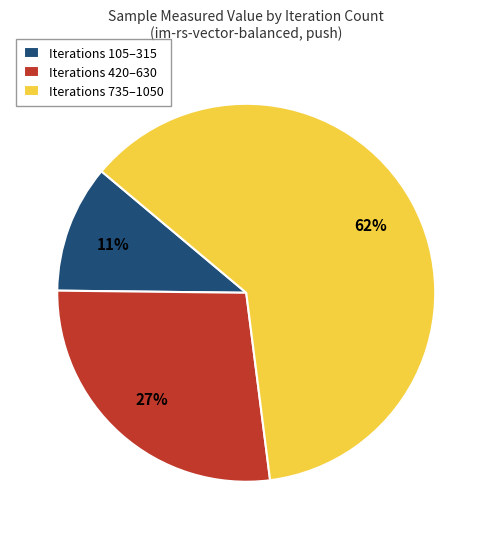

Rank the categories by value from highest to lowest.

Iterations 735–1050, Iterations 420–630, Iterations 105–315